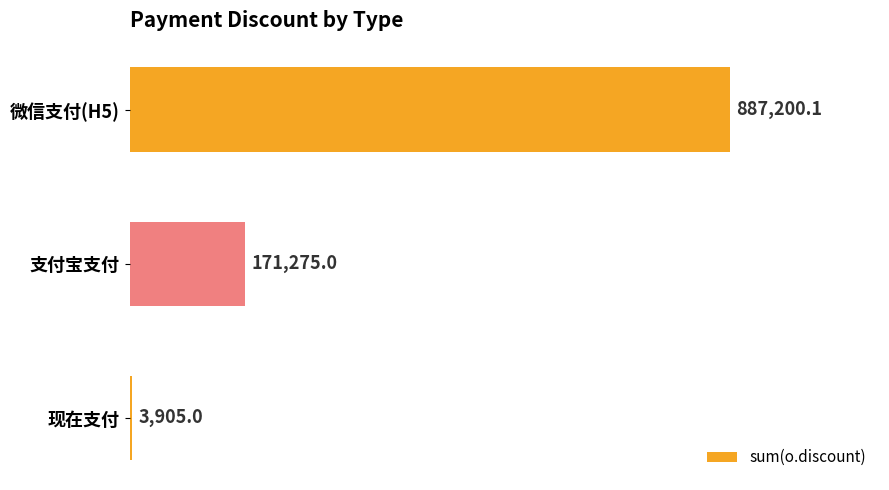

Rank the categories by value from lowest to highest.

现在支付, 支付宝支付, 微信支付(H5)